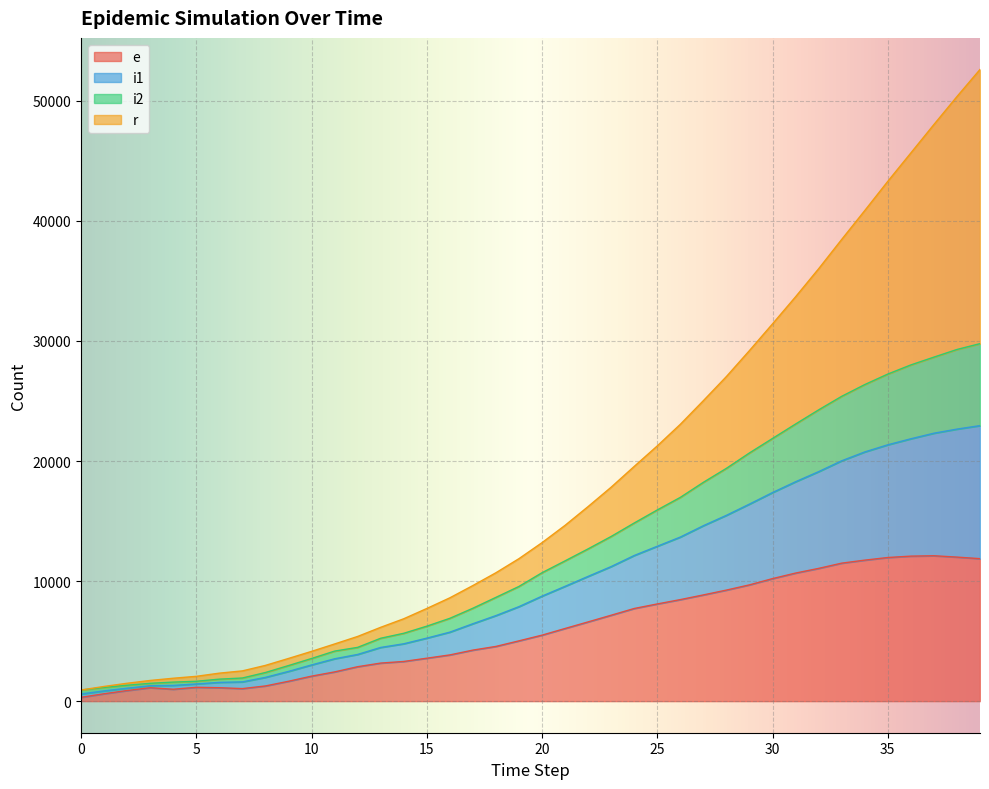

What are all the series names shown in the legend?

e, i1, i2, r